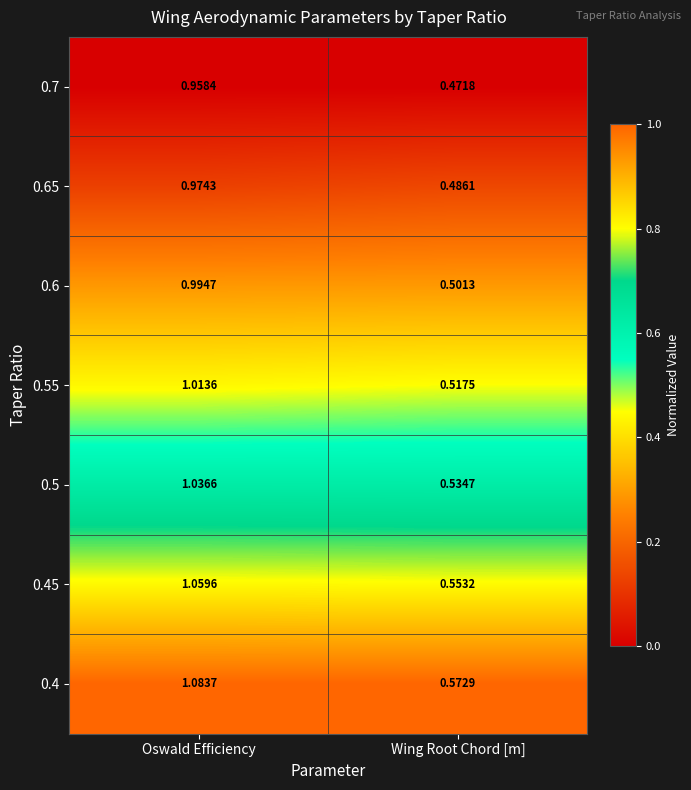

At which label does 0.55 reach its minimum?

Wing Root Chord [m]